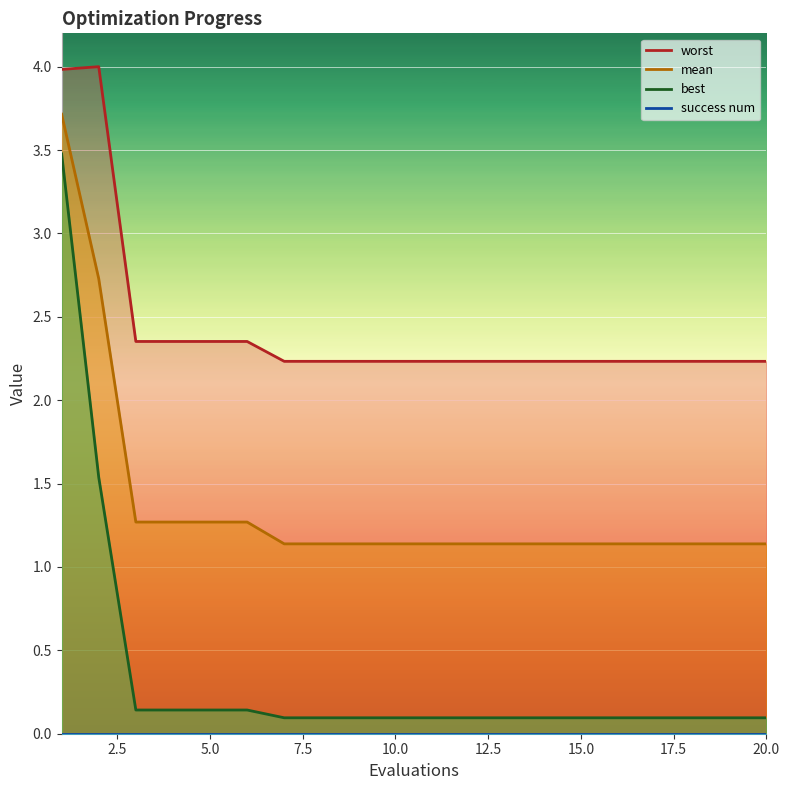

What is the greatest value displayed?

4.0